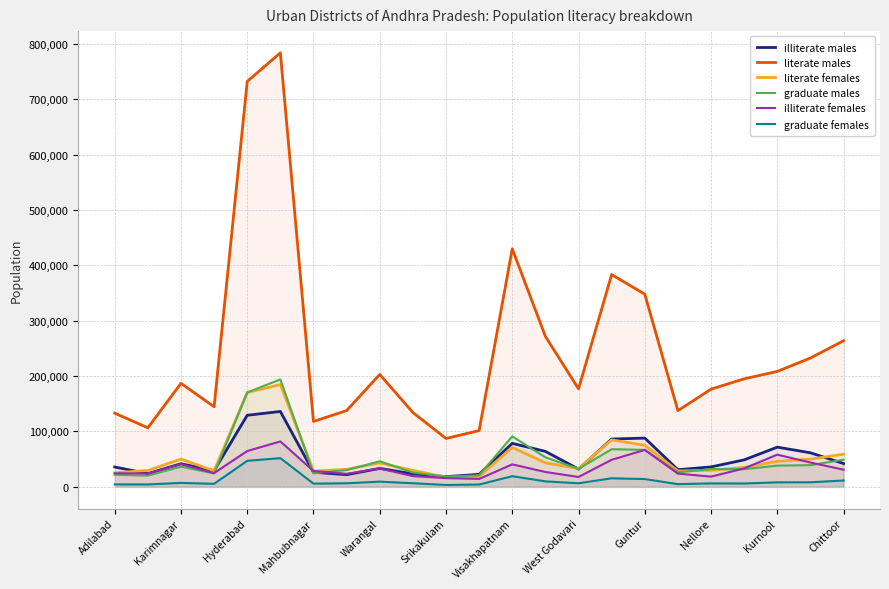

What is the minimum value shown in the chart?

3405